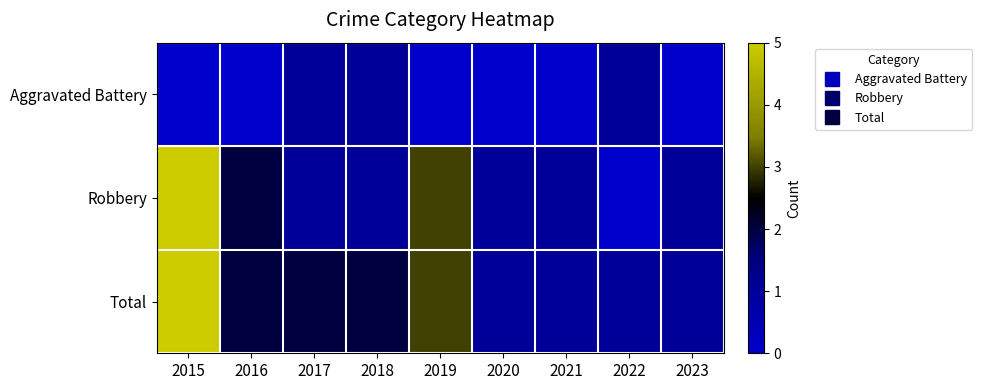

What is the spread (max minus min) of values at 2023?

1